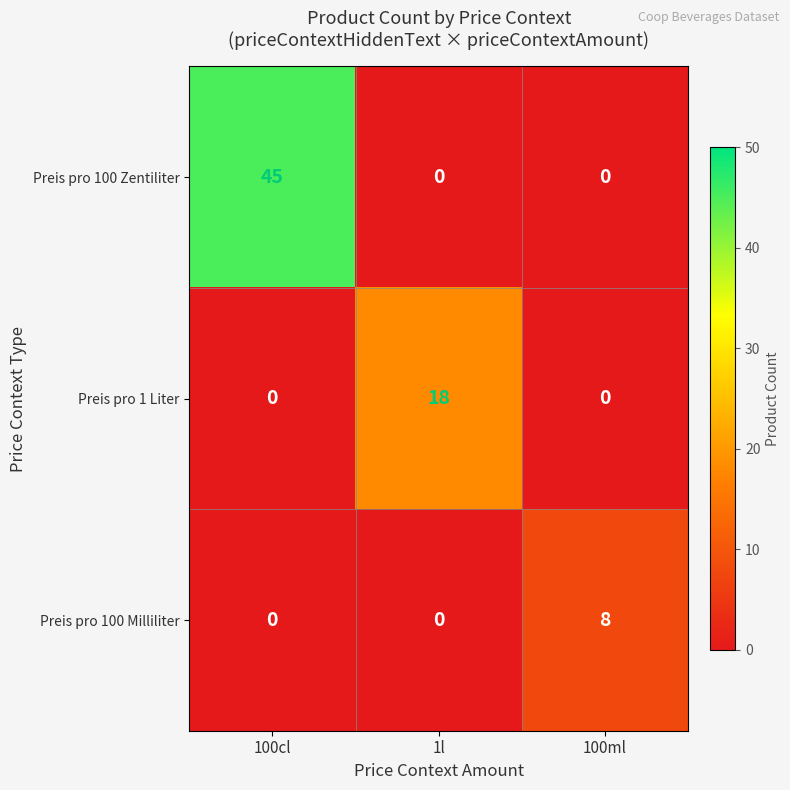

Rank the series by their average value, from lowest to highest.

Preis pro 100 Milliliter, Preis pro 1 Liter, Preis pro 100 Zentiliter